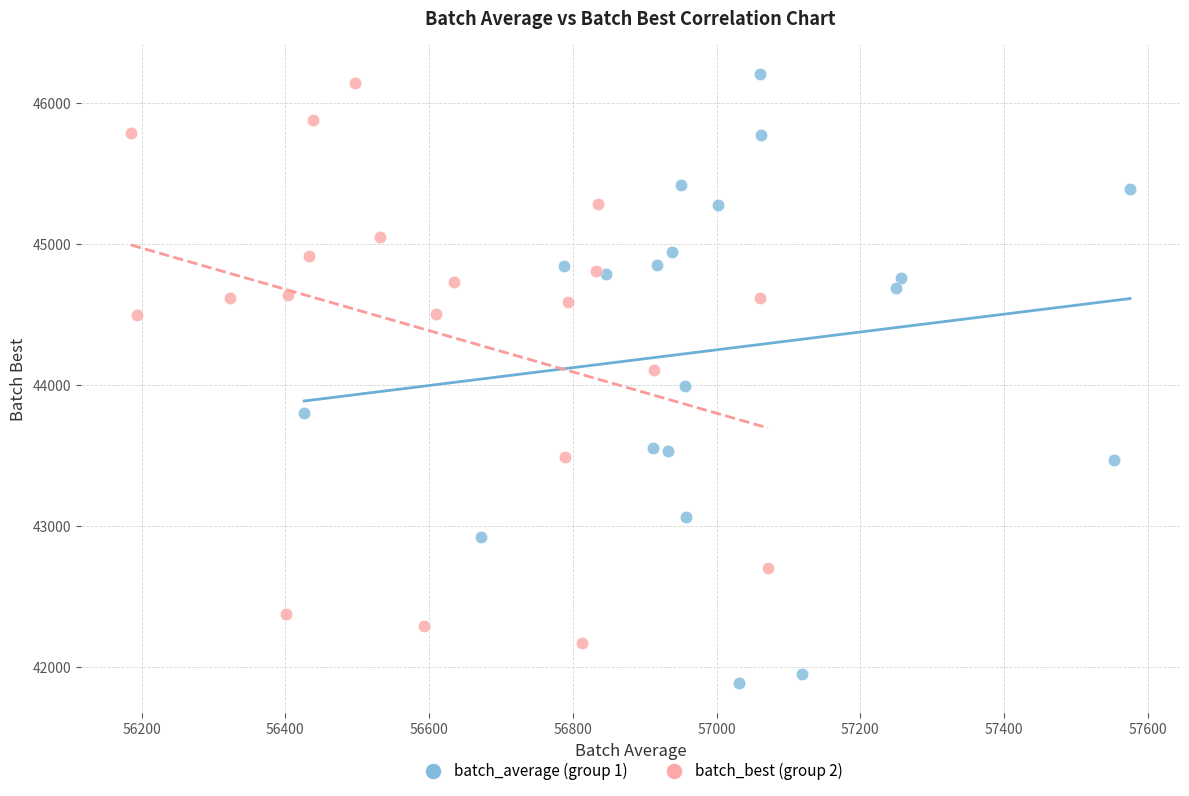

Which series reaches the maximum Y coordinate?

batch_average (group 1)